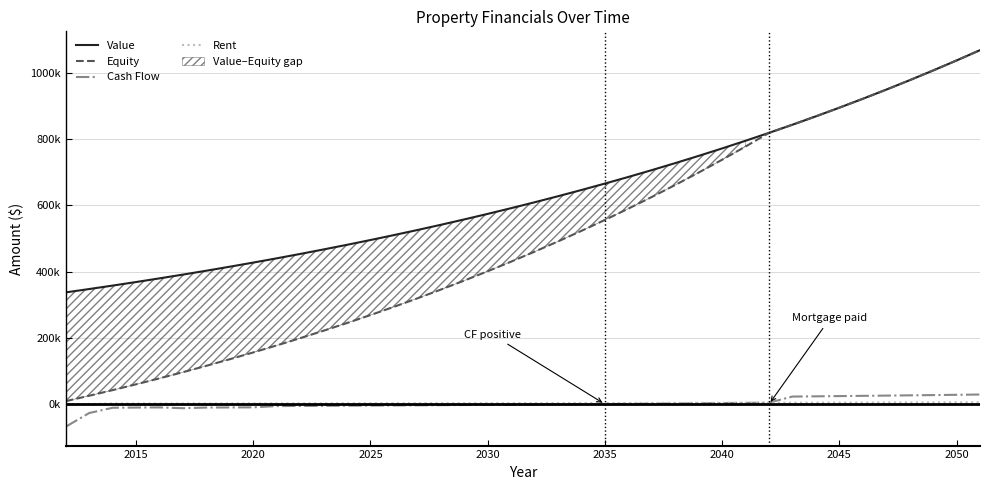

Reading left to right, what are all the values shown in this chart?

Value: 337500.0	347625.0	358053.8	368795.4	379859.2	391255.0	402992.7	415082.4	427534.9	440360.9	453571.8	467178.9	481194.3	495630.1	510499.0	525814.0	541588.4	557836.1	574571.2	591808.3	609562.5	627849.4	646684.9	666085.4	686068.0	706650.1	727849.6	749685.0	772175.6	795340.9	819201.1	843777.1	869090.4	895163.1	922018.0	949678.6	978168.9	1007514.0	1037739.4	1068871.6
Equity: 9043.0	25471.5	42428.0	59929.5	77993.6	96638.7	115883.5	135747.4	156250.5	177413.5	199257.8	221805.5	245079.4	269103.1	293900.8	319497.8	345919.9	373193.9	401347.6	430409.4	460408.9	491376.6	523343.8	556343.3	590408.3	625573.8	661875.4	699350.1	738036.1	777972.9	819201.1	843777.1	869090.4	895163.1	922018.0	949678.6	978168.9	1007514.0	1037739.4	1068871.6
Cash Flow: -68140.6	-26724.6	-10785.4	-10184.3	-9704.2	-12172.0	-10181.9	-9852.0	-9512.1	-5681.6	-5321.0	-4949.7	-4567.2	-4173.2	-3767.4	-3349.4	-2918.9	-2475.4	-2018.7	-1548.3	-1063.7	-564.6	-50.6	478.9	1024.3	1586.0	2164.6	2760.5	3374.4	4006.6	4657.8	23028.5	23719.4	24430.9	25163.9	25918.8	26696.4	27497.2	28322.2	29171.8
Rent: 0.0	679.0	1998.0	2049.0	2100.0	2100.0	2163.0	2227.9	2294.7	2363.6	2434.5	2507.5	2582.7	2660.2	2740.0	2822.2	2906.9	2994.1	3083.9	3176.4	3271.7	3369.9	3471.0	3575.1	3682.4	3792.8	3906.6	4023.8	4144.5	4268.9	4396.9	4528.8	4664.7	4804.6	4948.8	5097.3	5250.2	5407.7	5569.9	5737.0